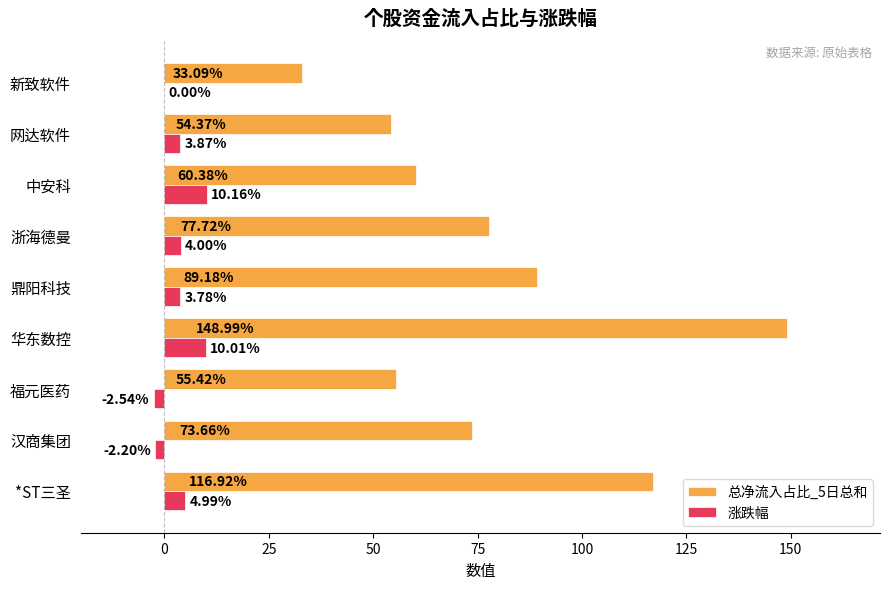

What is the sum of all 涨跌幅 values?

32.1